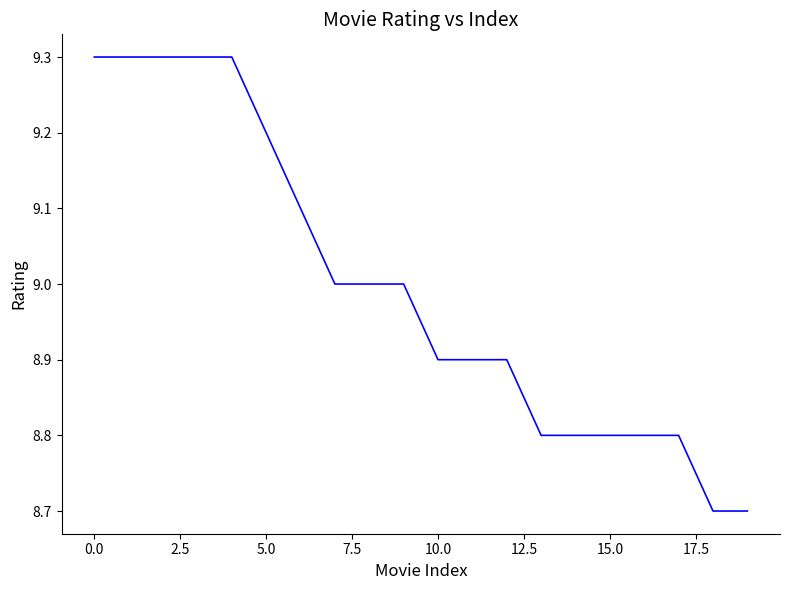

What is the maximum value shown in the chart?

9.3